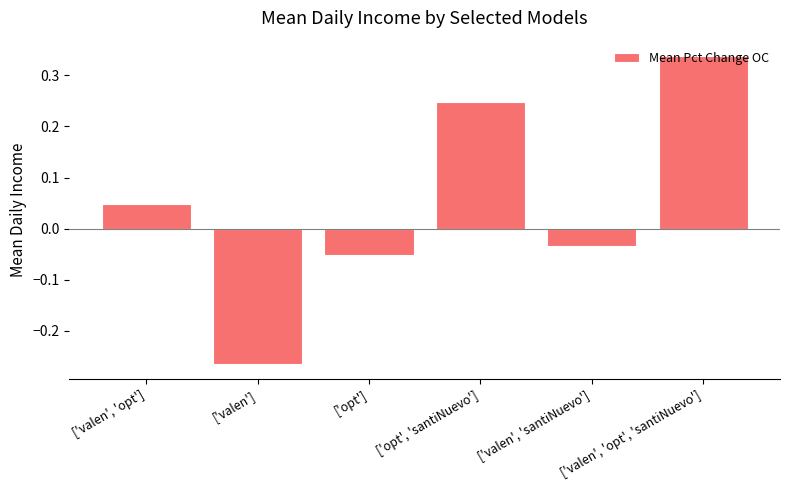

What is the label of the 5th bar from the right?

['valen']